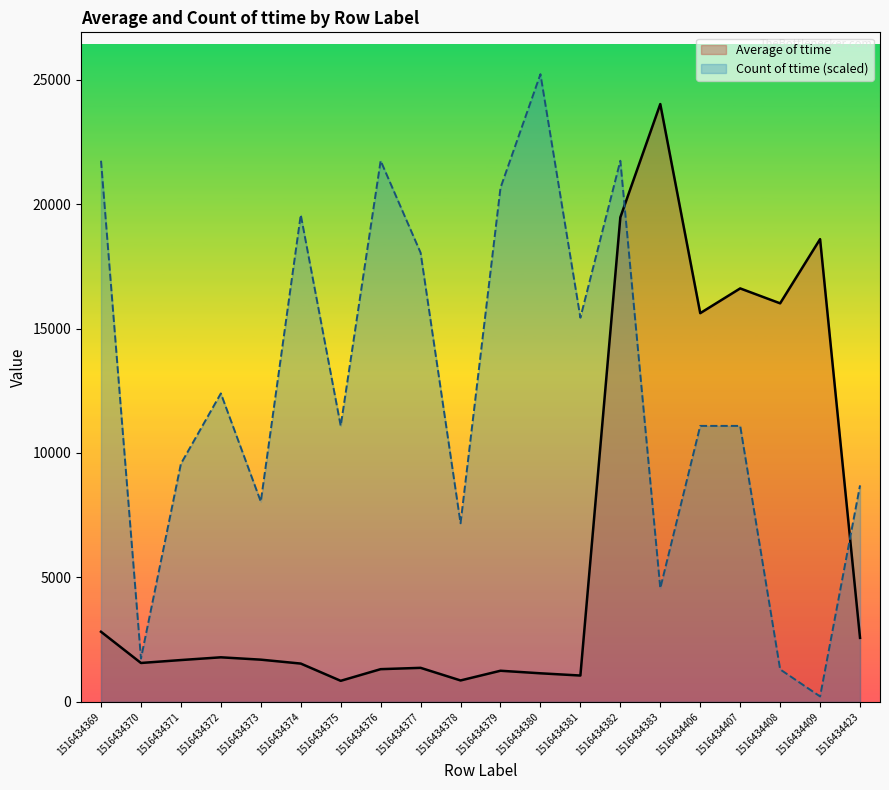

Read the Average of ttime value at 1516434406.

15616.6